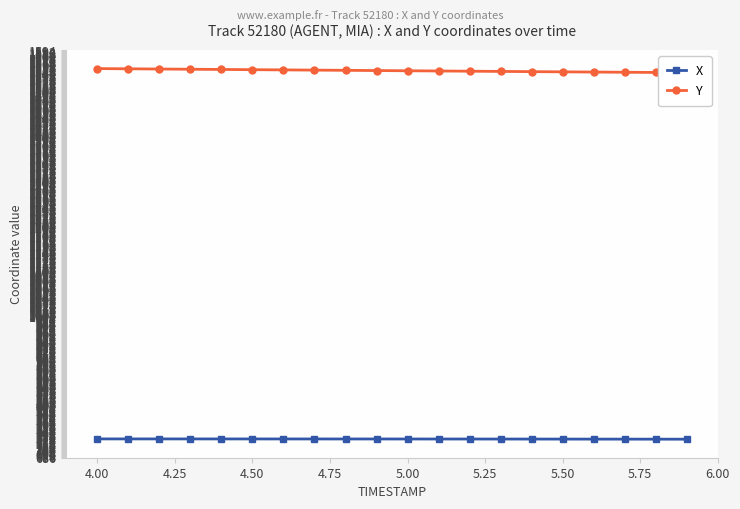

The value of X at 5.50 is 727.4. True or false?

True